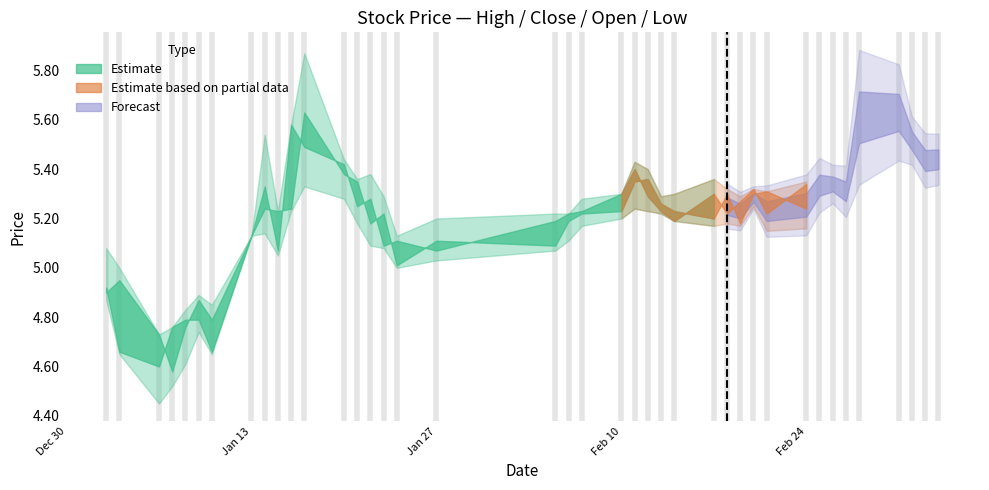

True or false: low has a value of 3.1 at 11.

False